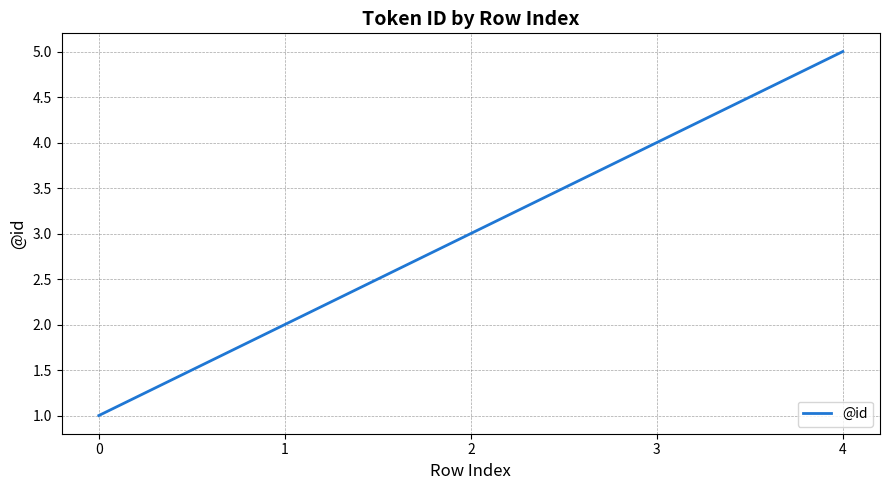

Reading left to right, list all the values displayed in this chart.

0=1	1=2	2=3	3=4	4=5